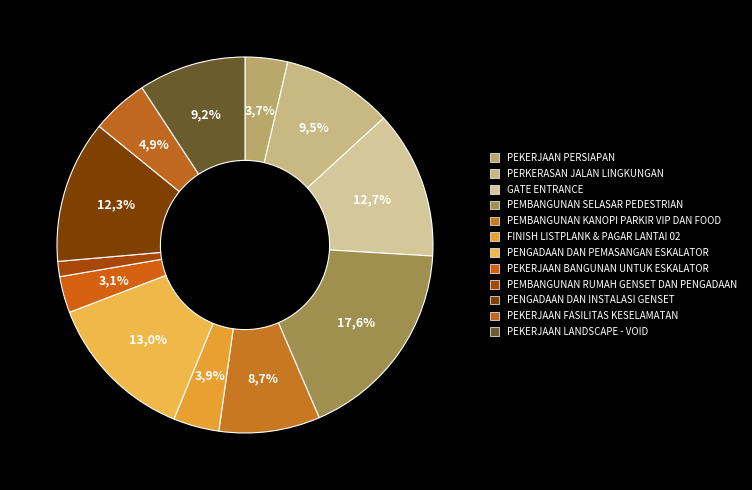

Is there a majority slice in this chart?

No